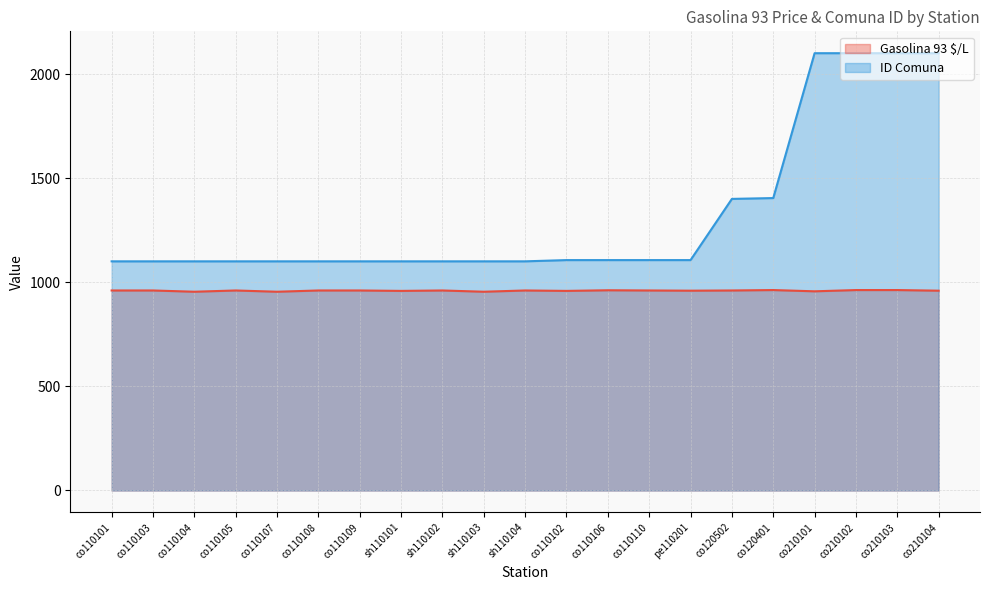

Count the Gasolina 93 $/L values in the range 959 to 961.

13